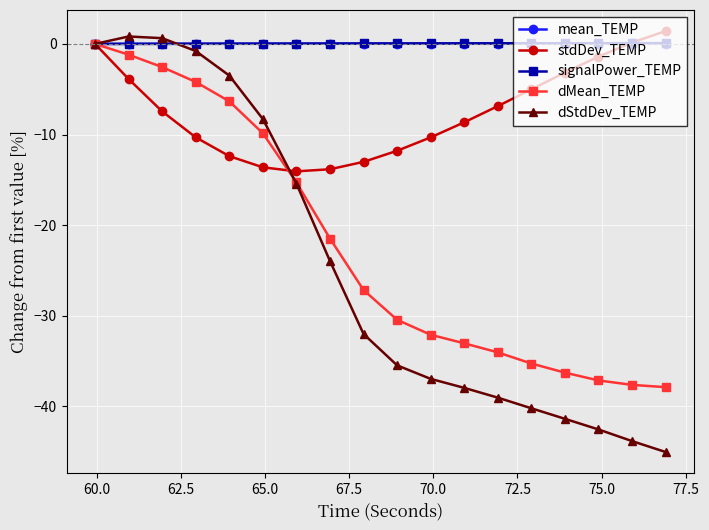

What are all the series names shown in the legend?

mean_TEMP, stdDev_TEMP, signalPower_TEMP, dMean_TEMP, dStdDev_TEMP